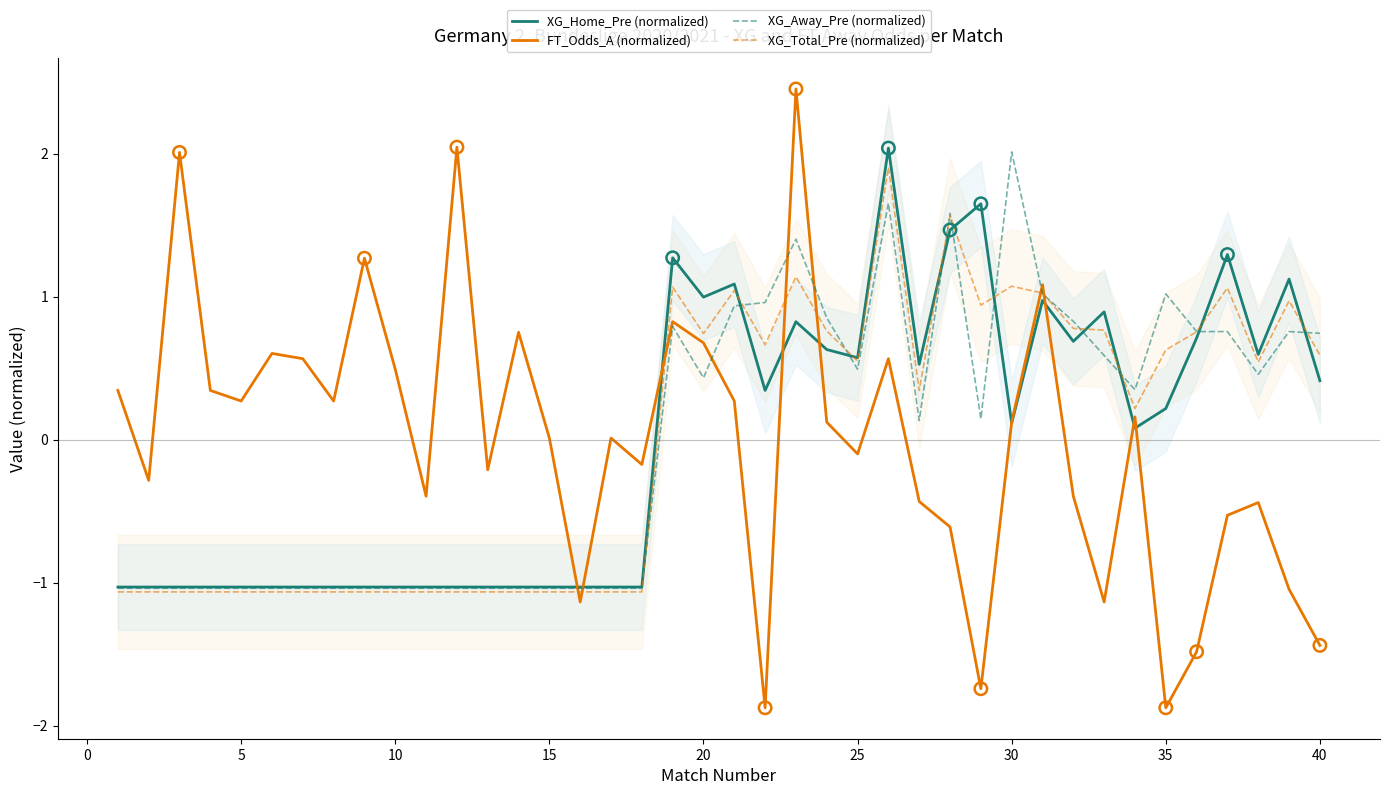

Which series has the largest total across all categories?

XG_Total_Pre (normalized)